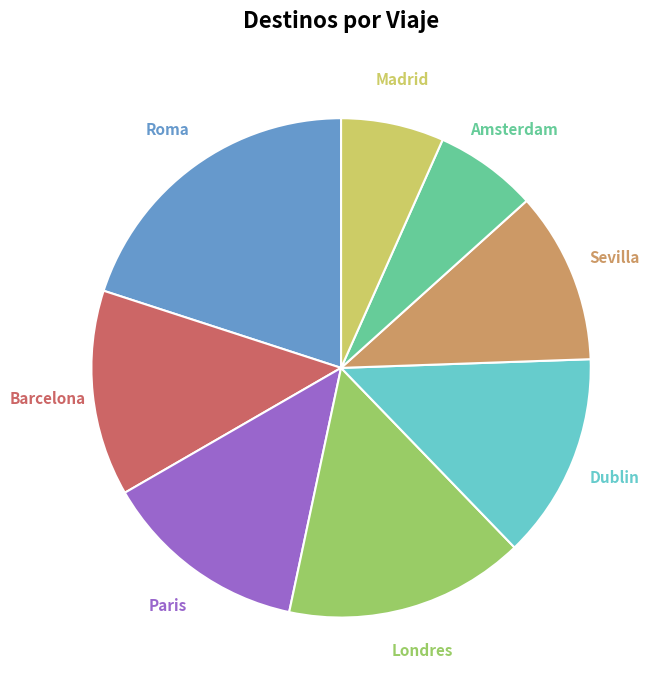

Approximately how many times larger is the value at Barcelona compared to Sevilla?

1.2